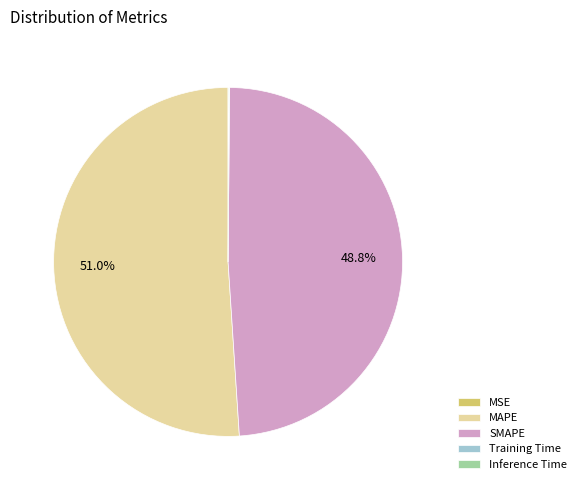

What is the largest slice in the pie chart?

MAPE